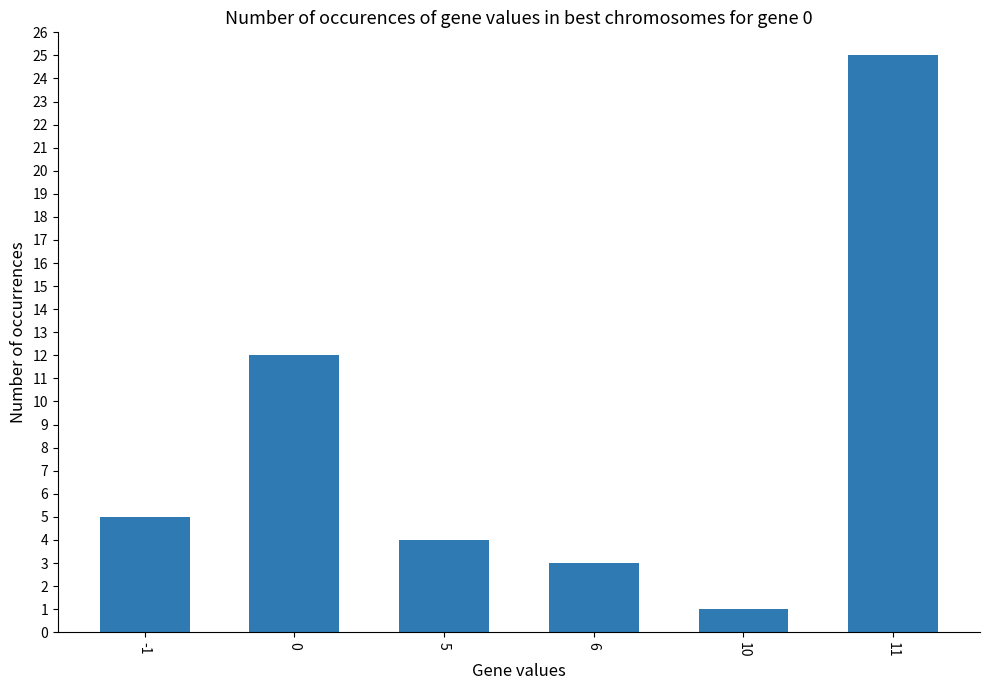

Reading left to right, list all the values displayed in this chart.

-1=5	0=12	5=4	6=3	10=1	11=25